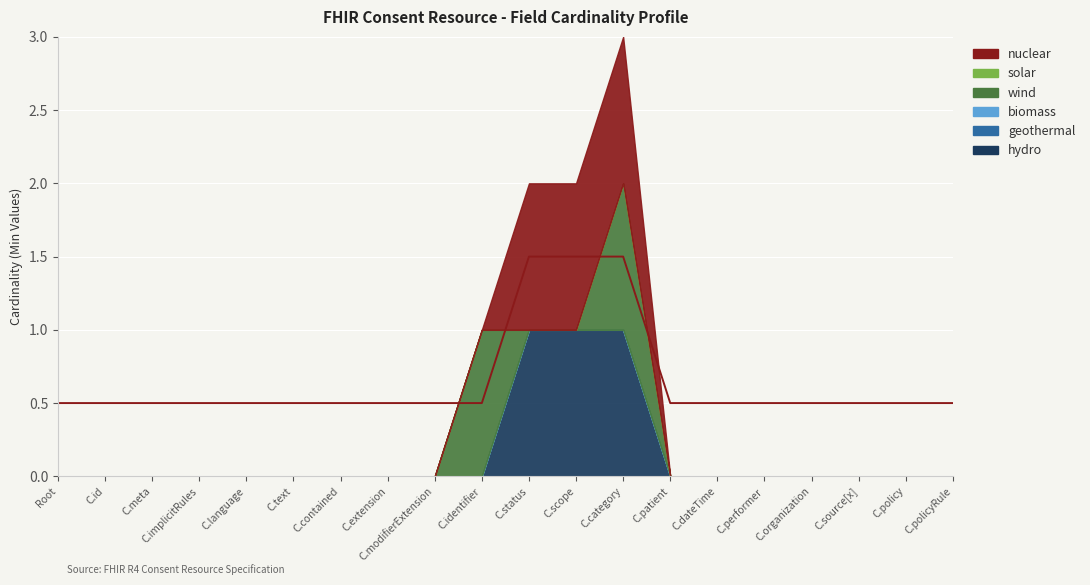

True or false: hydro has more than 0 interior local peaks.

False